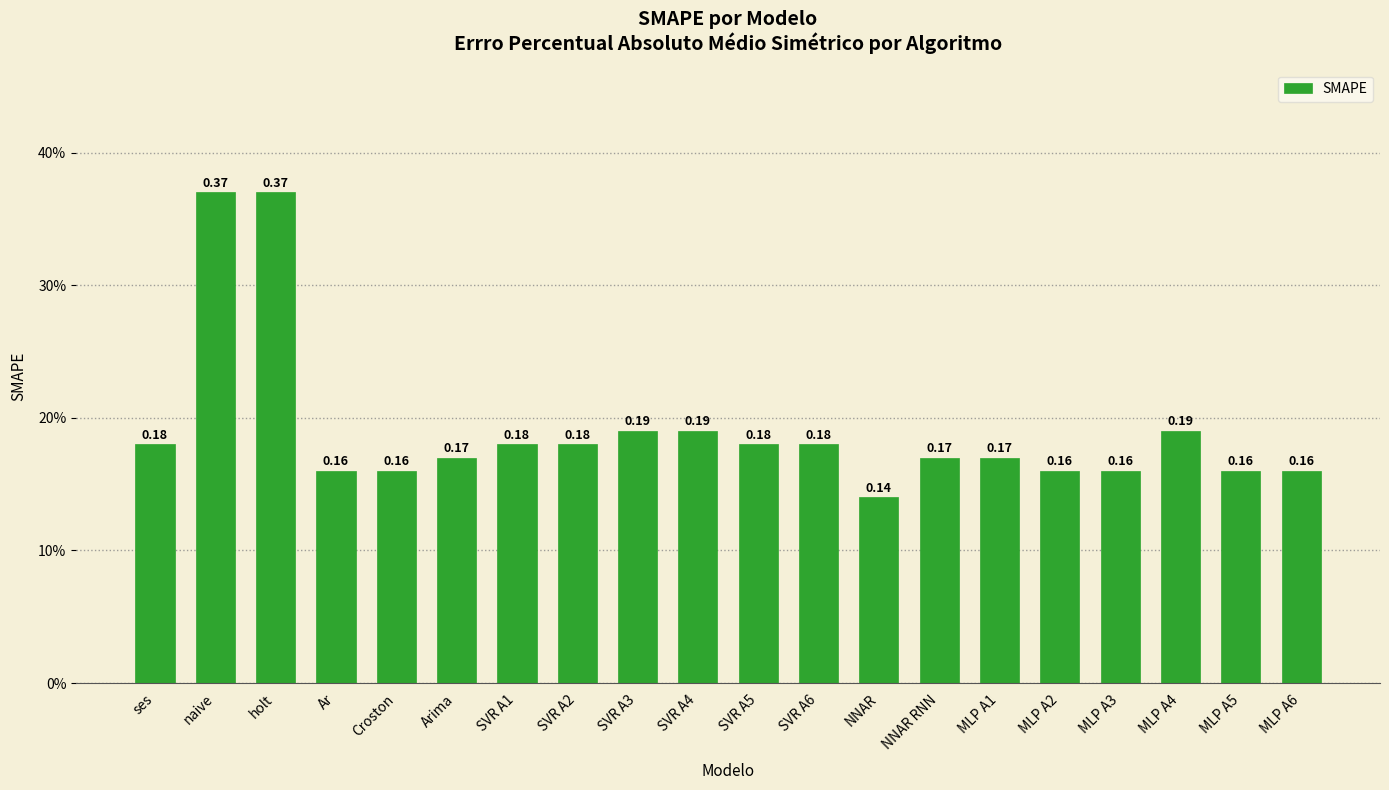

What is the label of the 19th bar from the left?

MLP A5